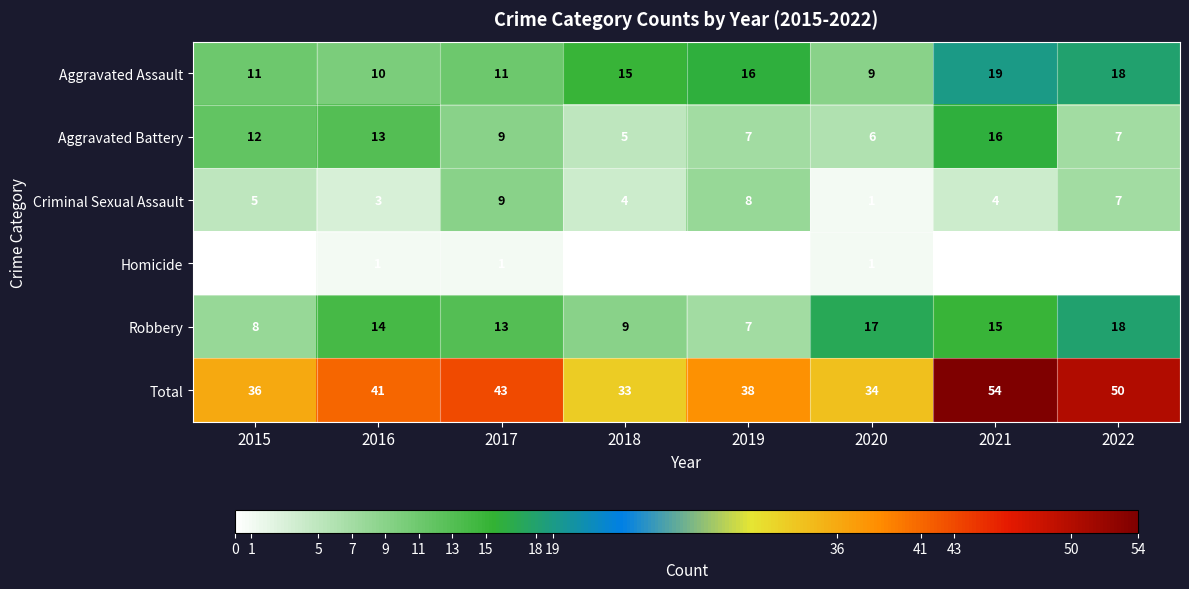

At 2016, list the series in order from largest to smallest.

Total, Robbery, Aggravated Battery, Aggravated Assault, Criminal Sexual Assault, Homicide